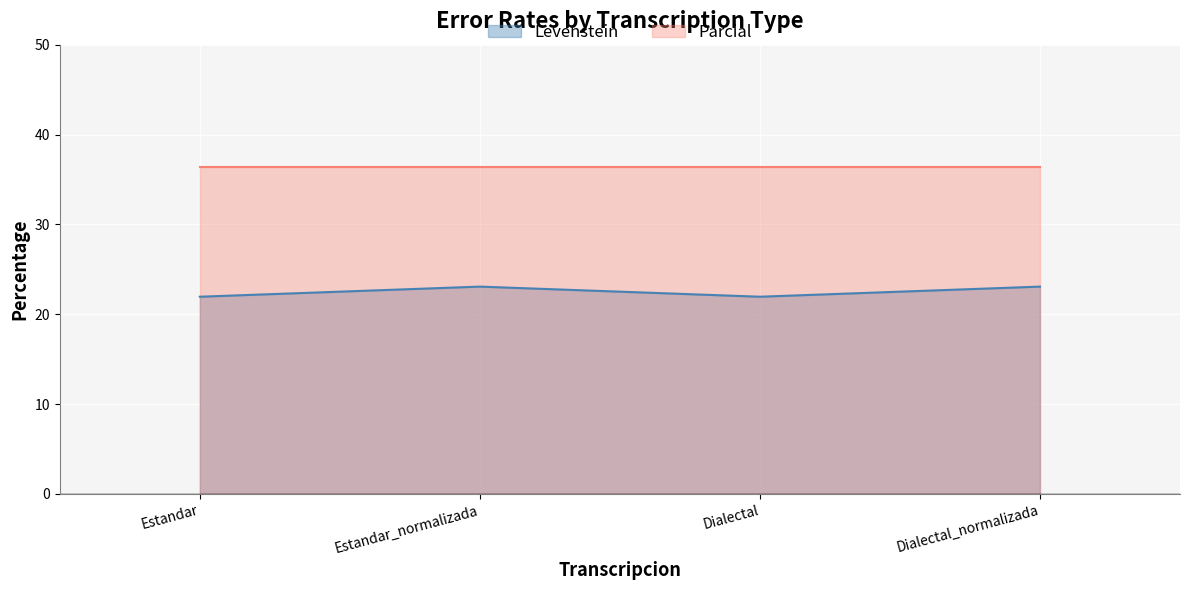

Which category has the lowest value across all series?

Estandar